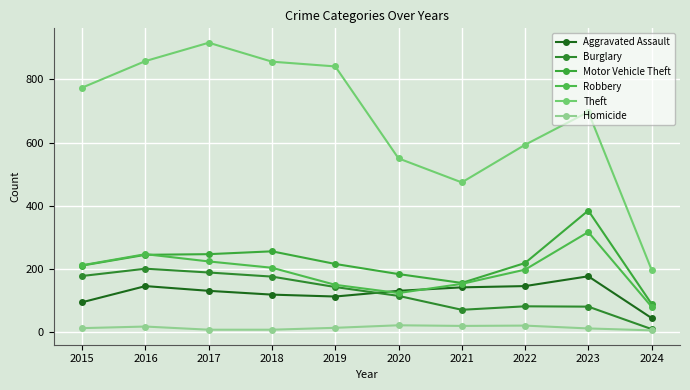

Which series has the largest total across all categories?

Theft